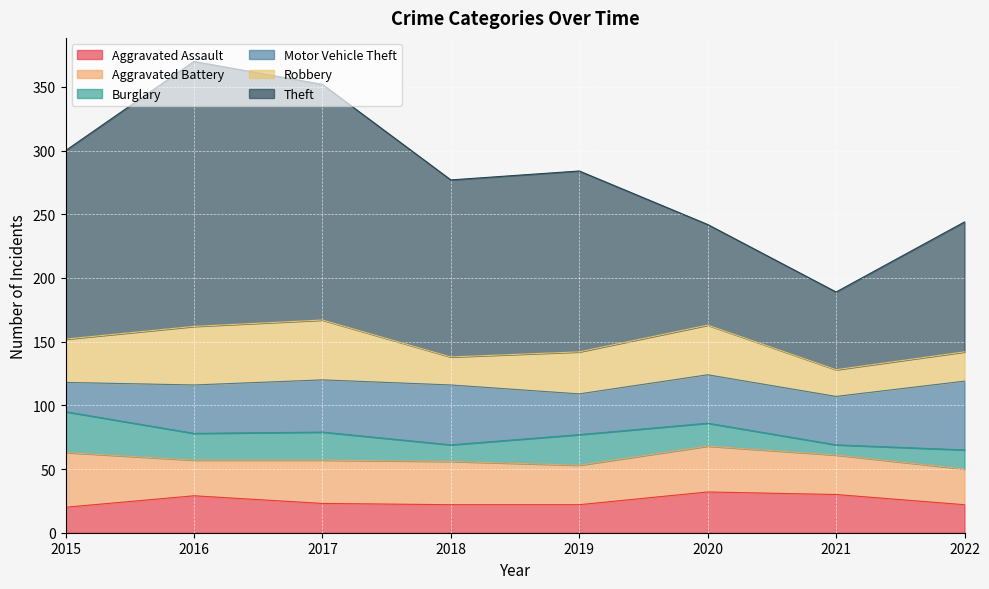

What is the maximum value shown in the chart?

208